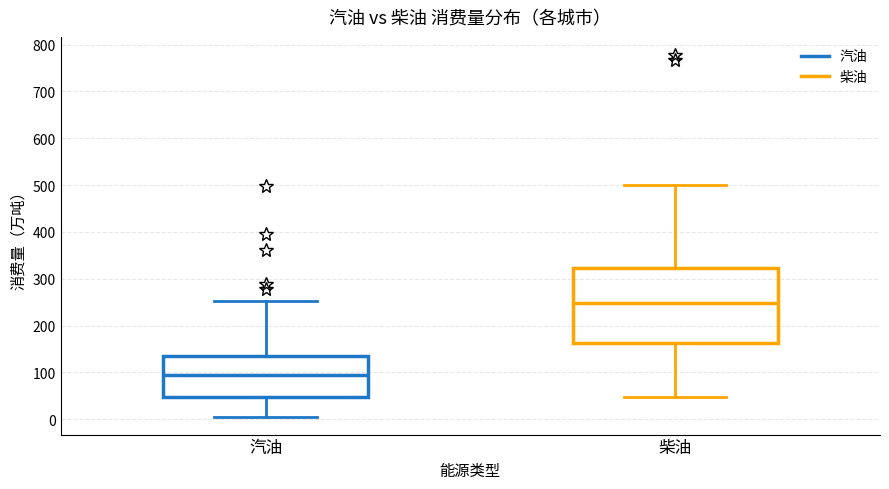

Reading left to right, read every box against the y-axis: the position of its median line, the range the box covers, and the ends of its whiskers. The values are not printed on the chart, so give them approximately, as read against the axis.

汽油: median 90, box 50 to 140, whiskers 10 to 250
柴油: median 250, box 160 to 320, whiskers 50 to 500